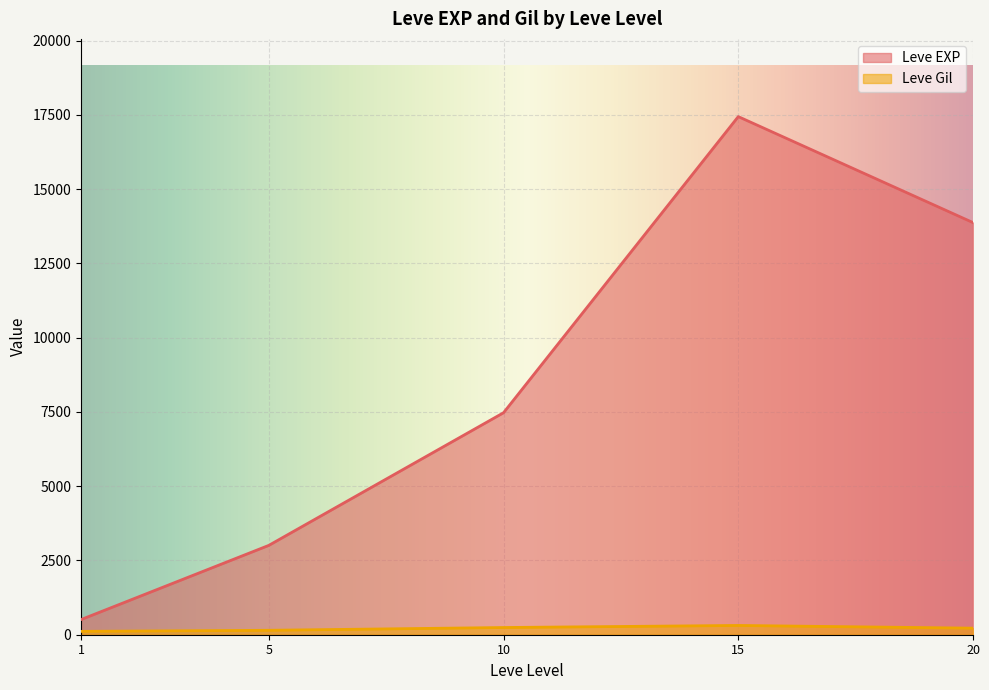

After their last crossing, which series has the higher values: Leve Gil or Leve EXP?

Leve EXP